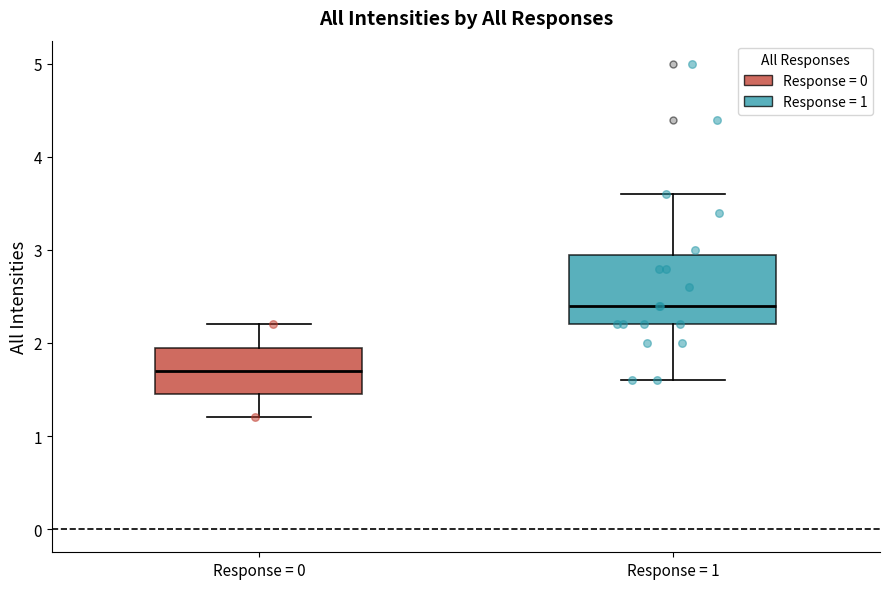

Reading left to right, read every box against the y-axis: the position of its median line, the range the box covers, and the ends of its whiskers. The values are not printed on the chart, so give them approximately, as read against the axis.

Response = 0: median 1.7, box 1.5 to 2.0, whiskers 1.2 to 2.2
Response = 1: median 2.4, box 2.2 to 3.0, whiskers 1.6 to 3.6